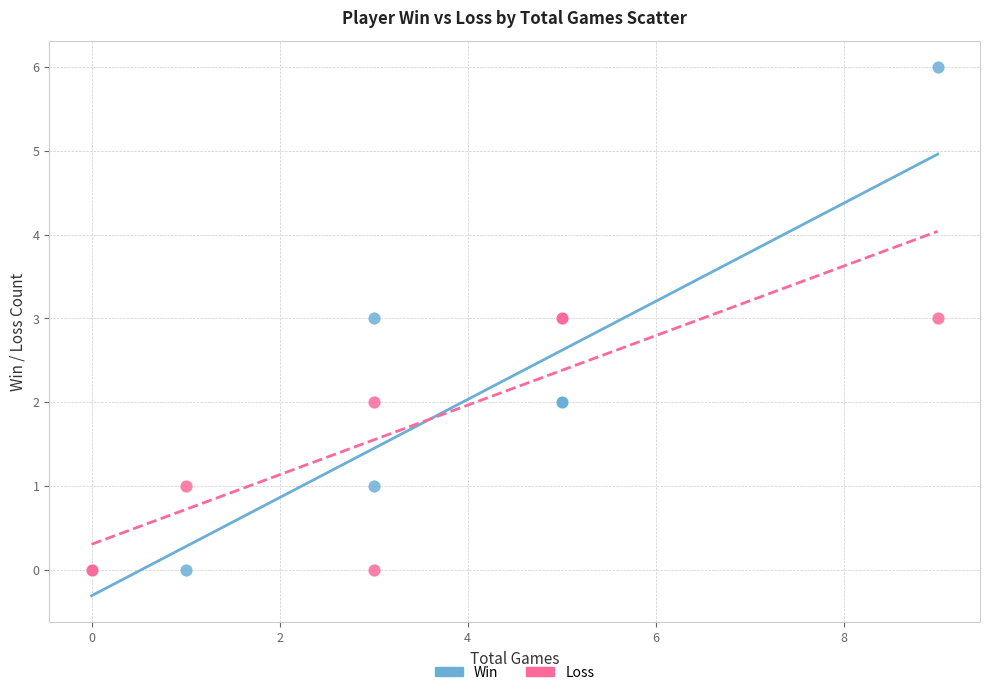

Which series contains the highest Y value?

Win